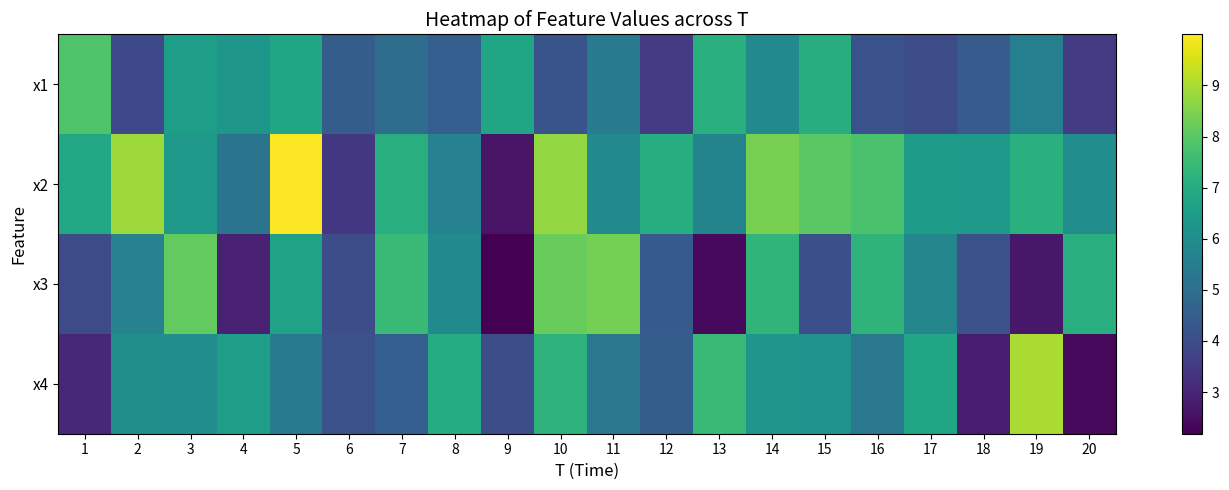

Count the number of data series in this chart.

4